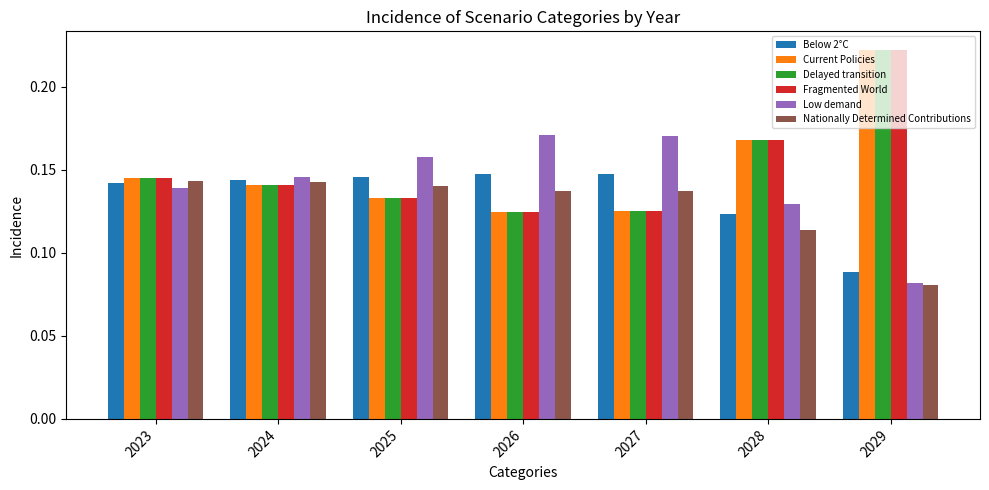

Which category has the highest value across all series?

2029